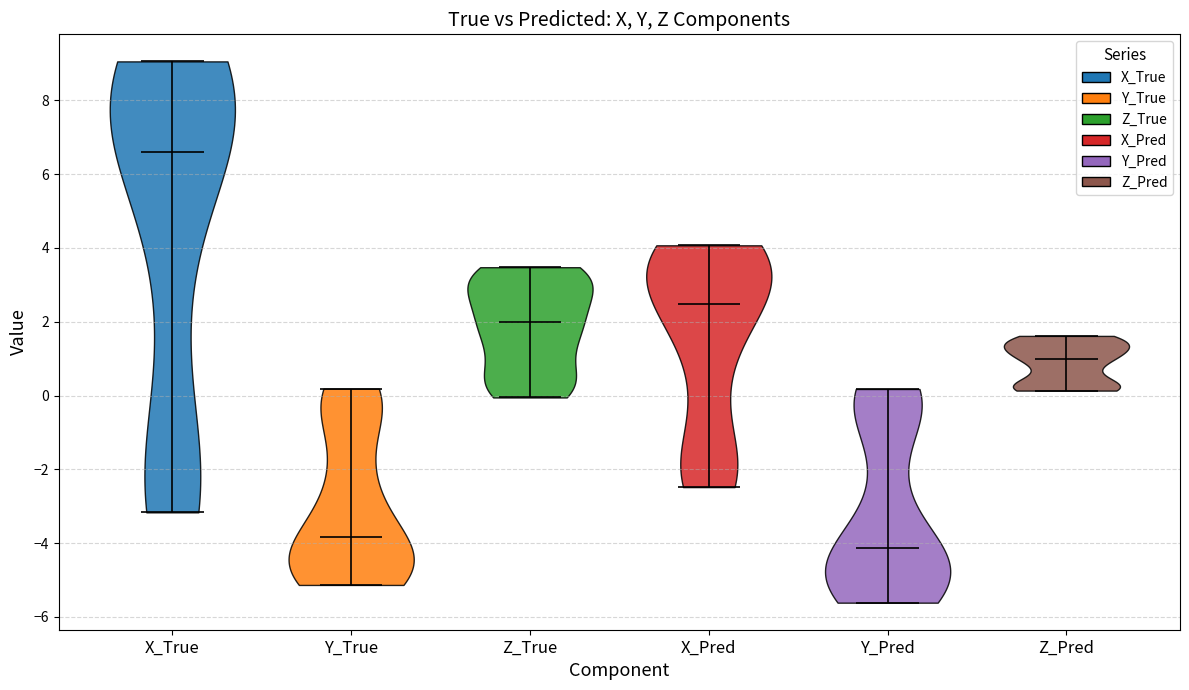

Where does the median line of the violin for X_True sit on the y-axis? The values are not printed on the chart, so give them approximately, as read against the axis.

6.6